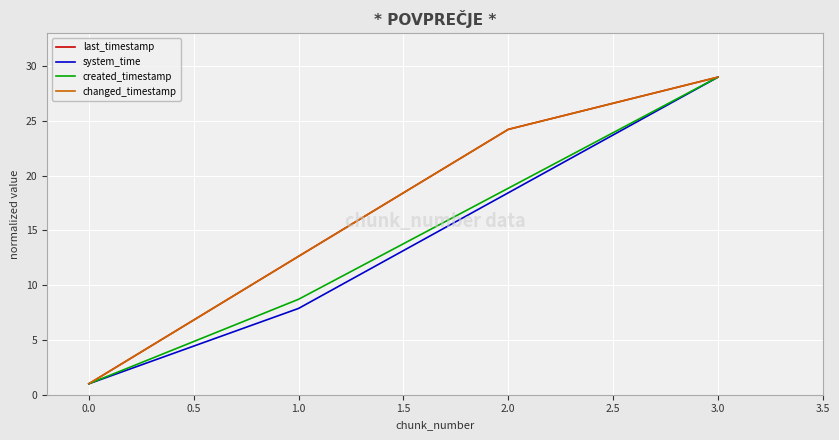

True or false: last_timestamp and created_timestamp intersect in this chart.

False